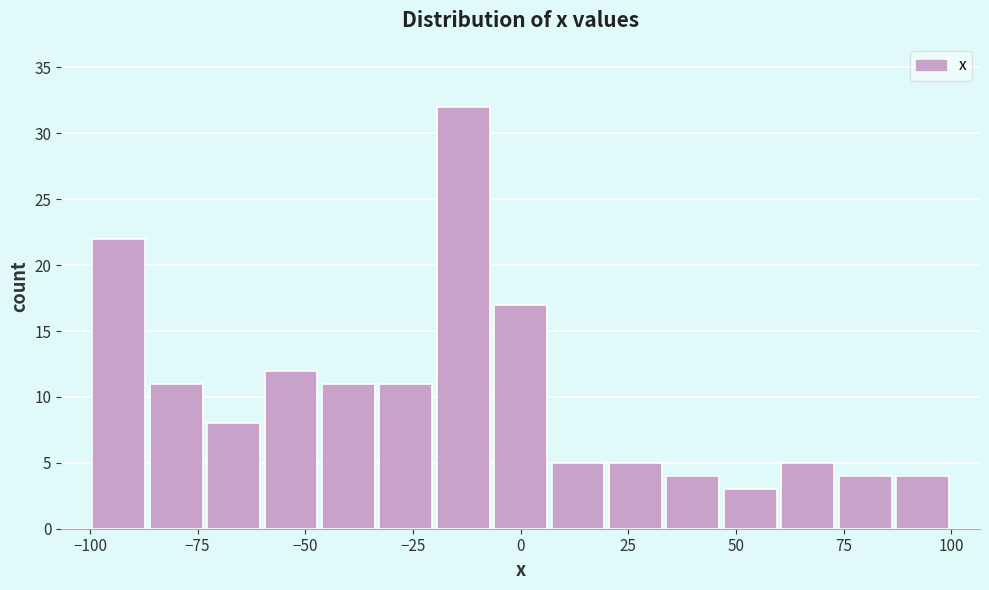

Around what value on the x-axis is the tallest bar? Give the approximate position of its centre, as read against the axis.

-15